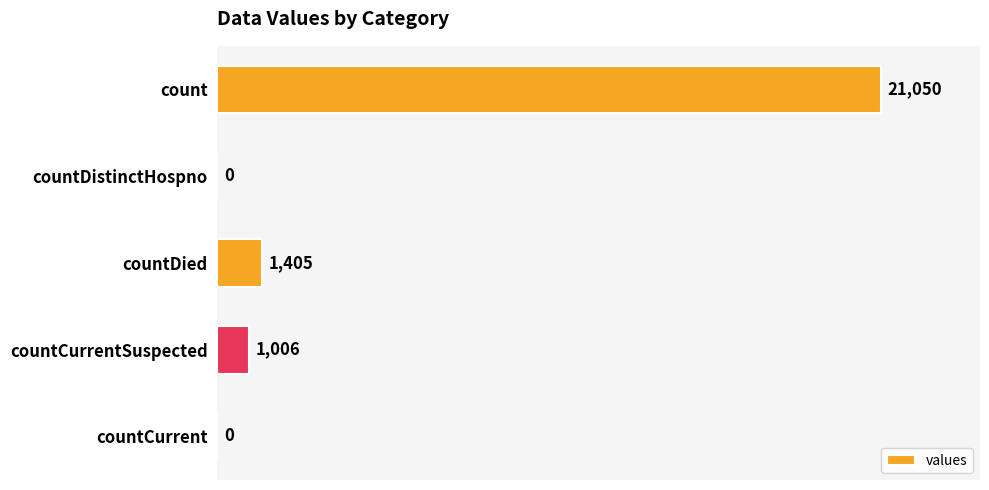

The value at count is 21050. True or false?

True